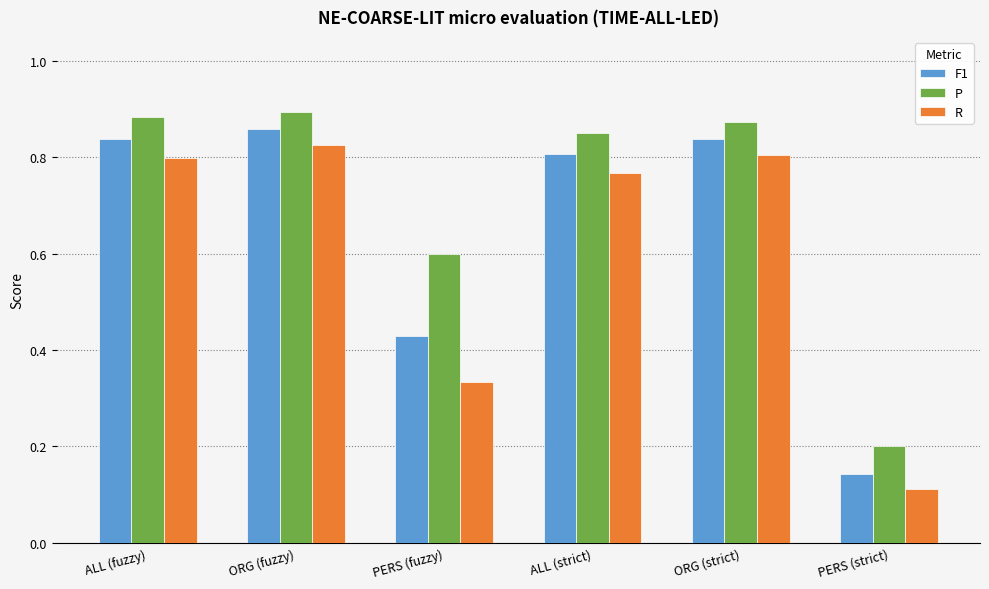

The value of P at ALL (fuzzy) is 0.9. True or false?

True